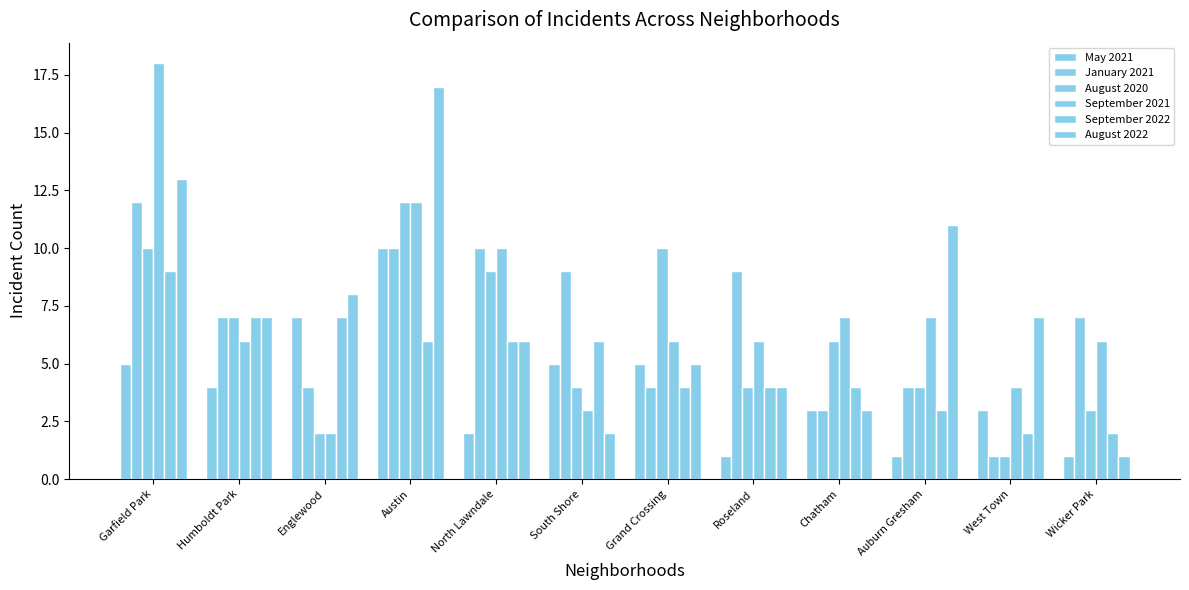

Count the number of data series in this chart.

6